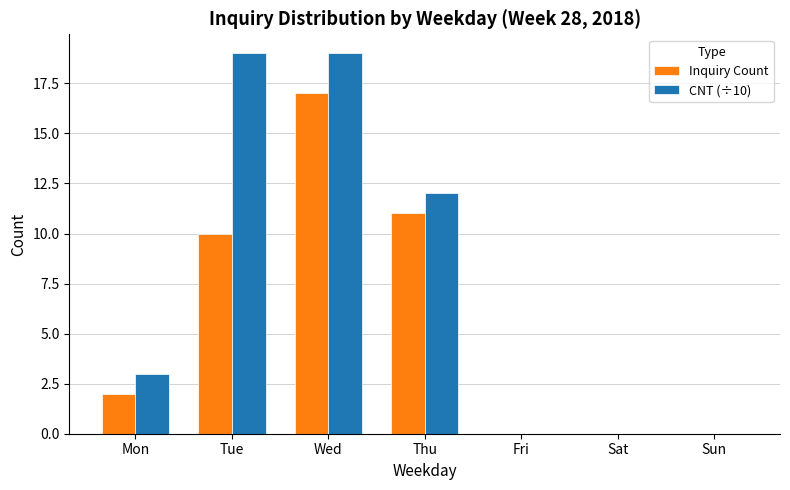

At which category is the sum across all series the highest?

Wed